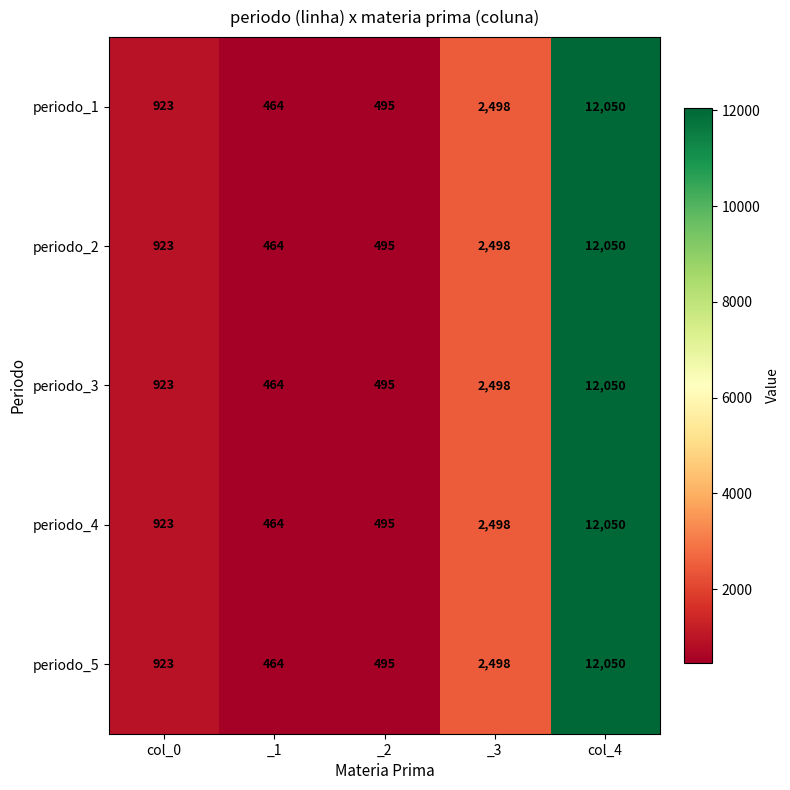

Is the value of periodo_4 at _2 greater than the value of periodo_5 at col_4?

No